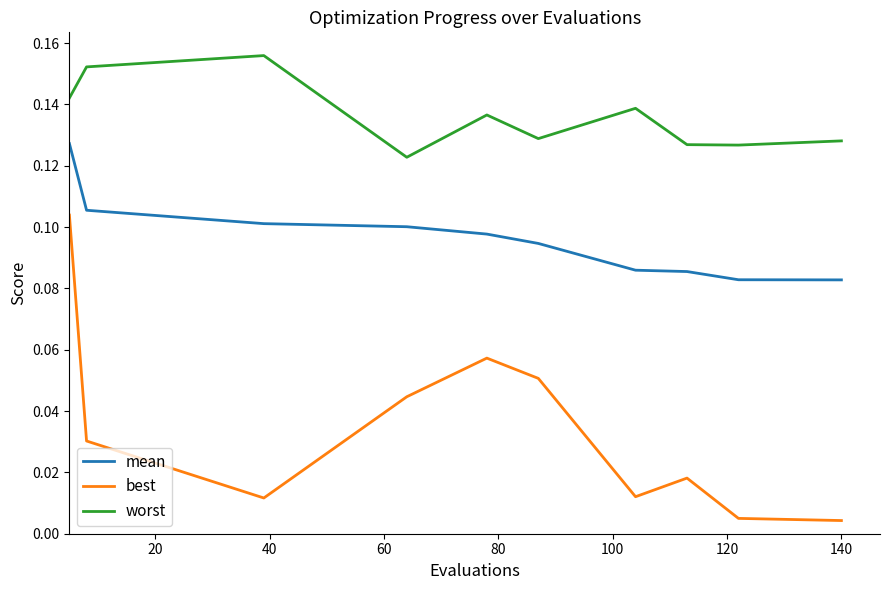

Which series has the largest range (max minus min)?

best